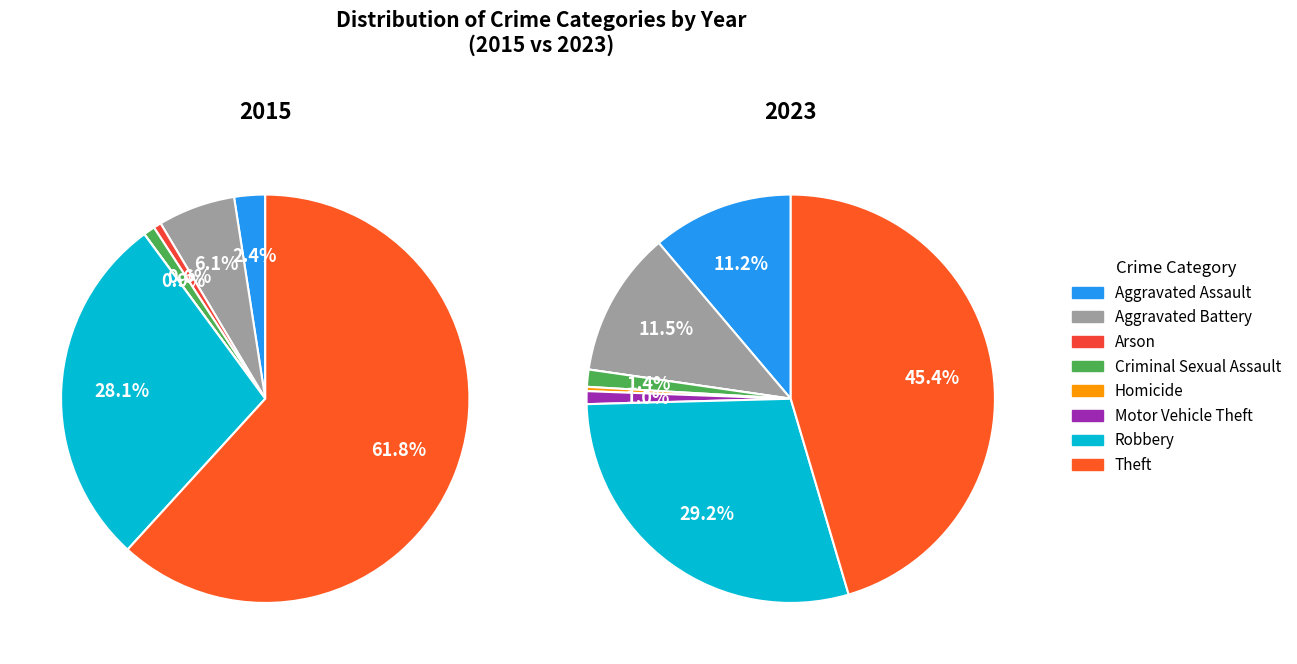

Rank the categories by value from highest to lowest.

Theft, Robbery, Aggravated Battery, Aggravated Assault, Criminal Sexual Assault, Motor Vehicle Theft, Homicide, Arson